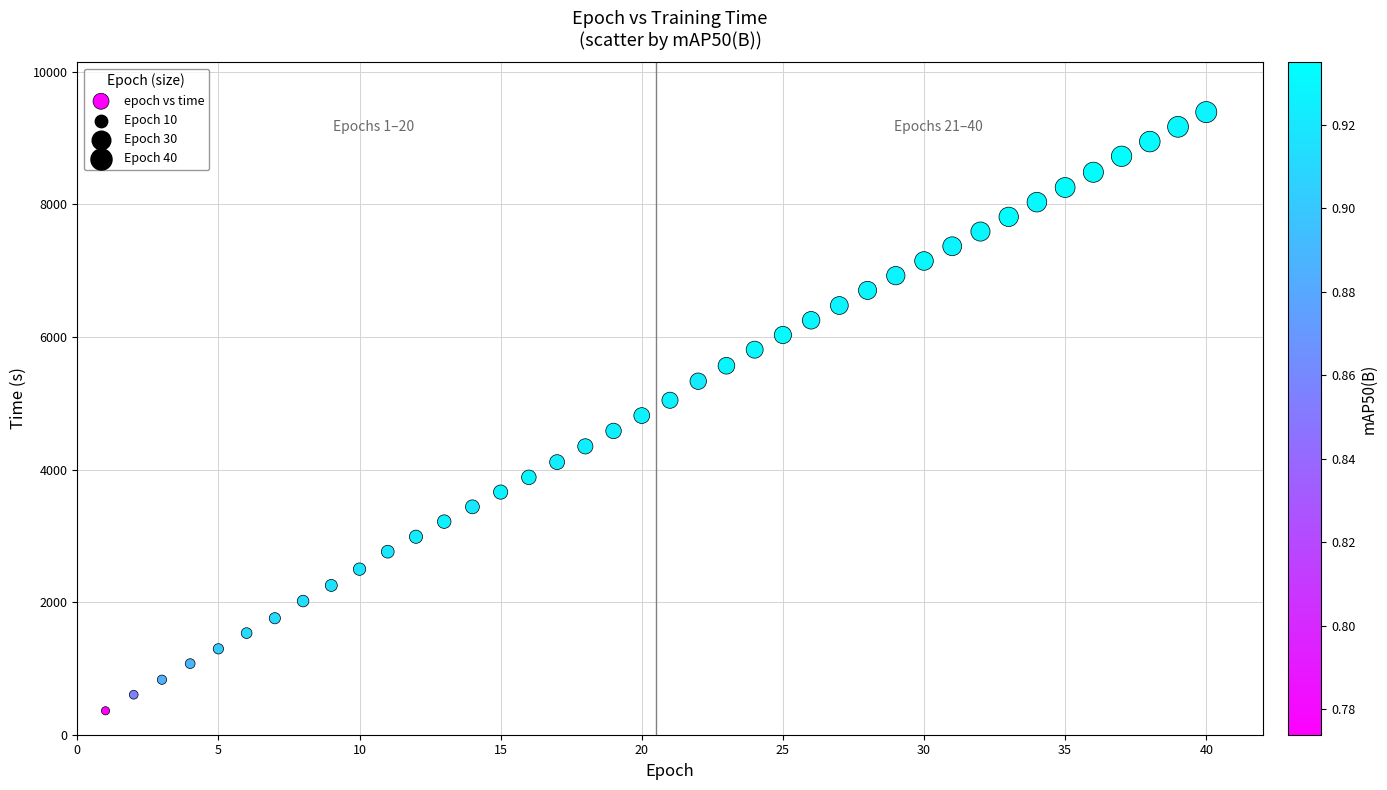

What is the range of Y values (max minus min)?

9031.4